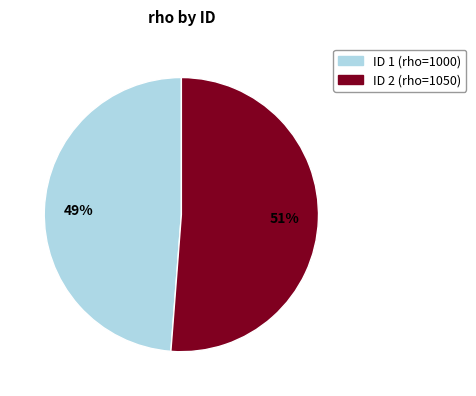

To the nearest percent, what is the difference between the largest and smallest slice percentages?

2%